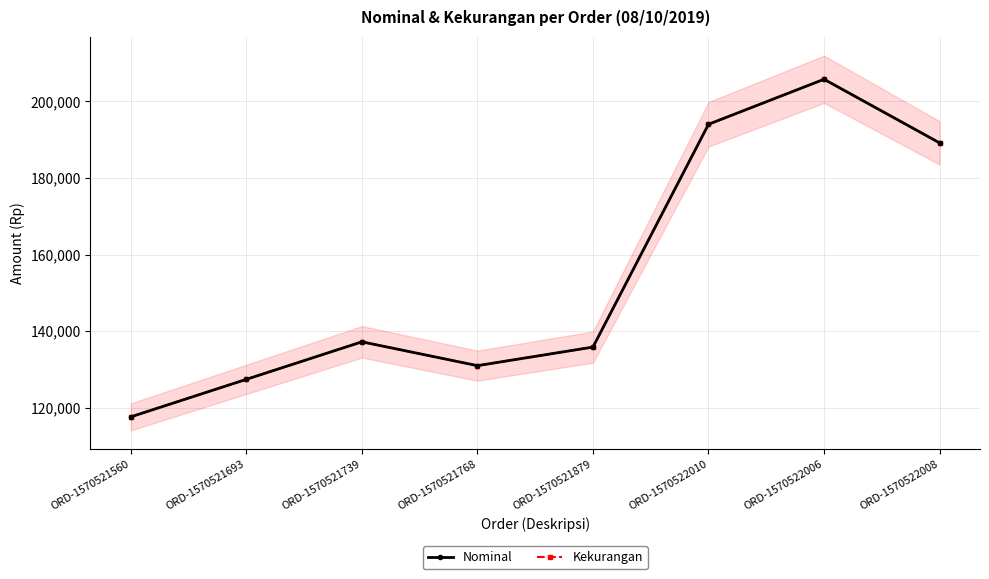

At ORD-1570521560, list the series in order from largest to smallest.

Nominal, Kekurangan